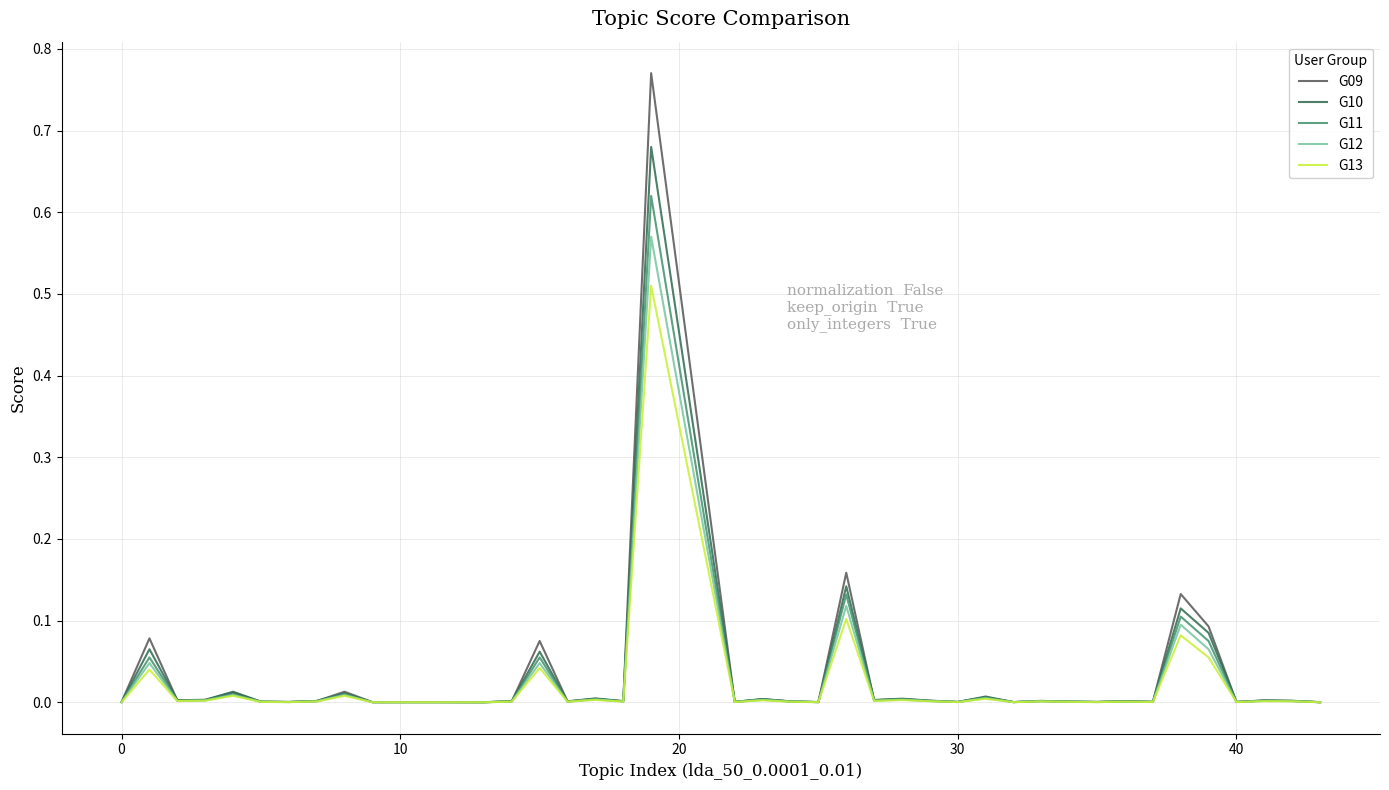

Which series has the widest spread of values?

G09